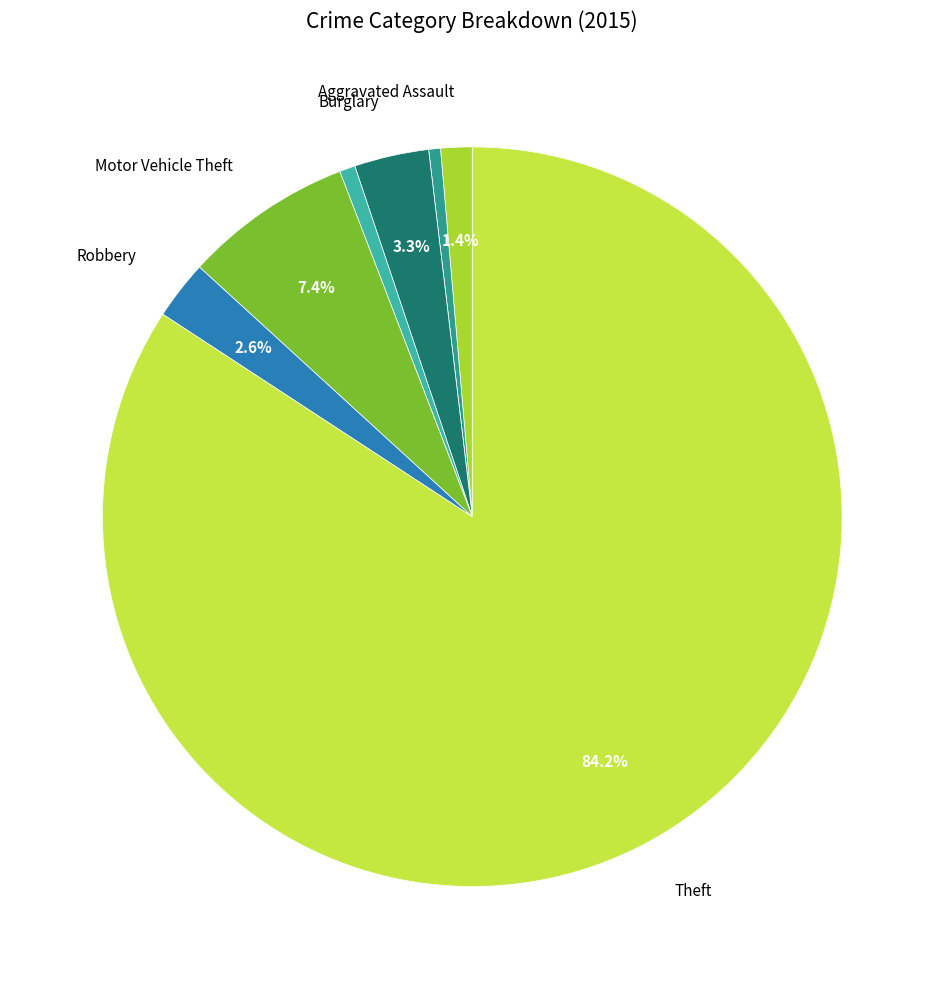

To the nearest percent, what is the average slice percentage?

12%